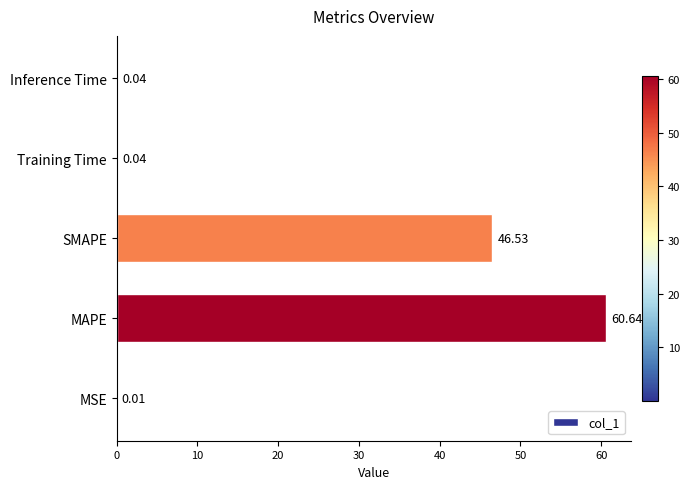

How many distinct data groups are displayed?

1